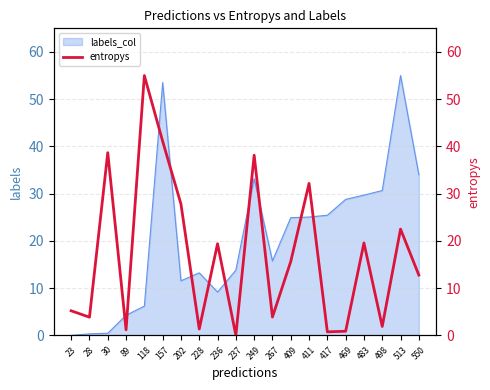

Rank the categories by value from lowest to highest.

237, 417, 469, 89, 228, 498, 28, 267, 23, 550, 409, 236, 483, 513, 202, 411, 249, 30, 157, 118